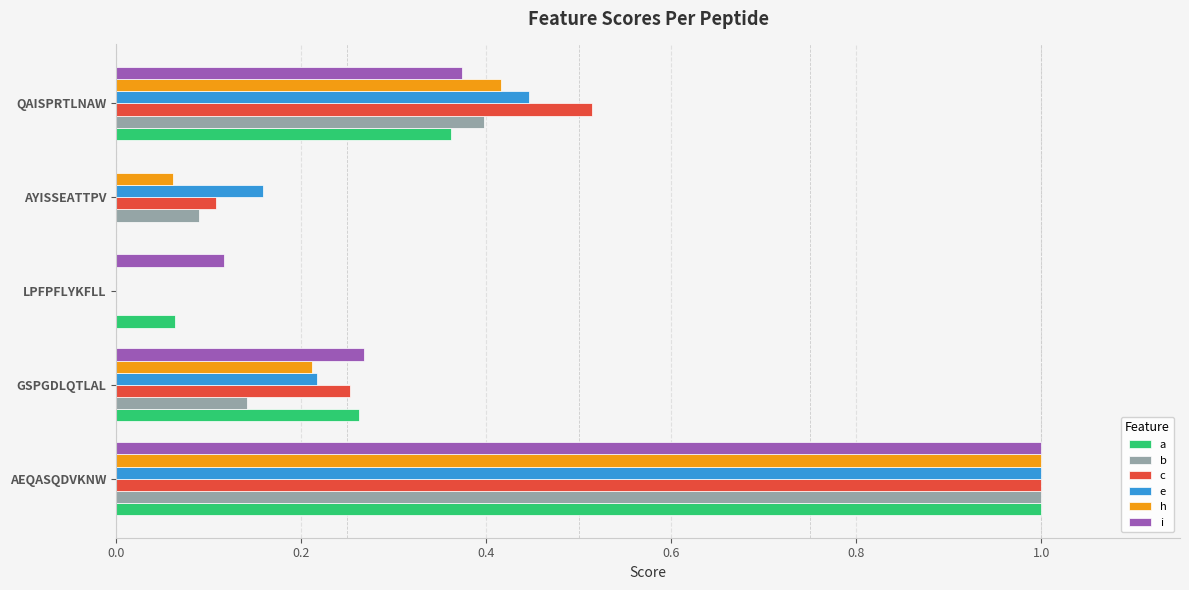

How many distinct data groups are displayed?

6